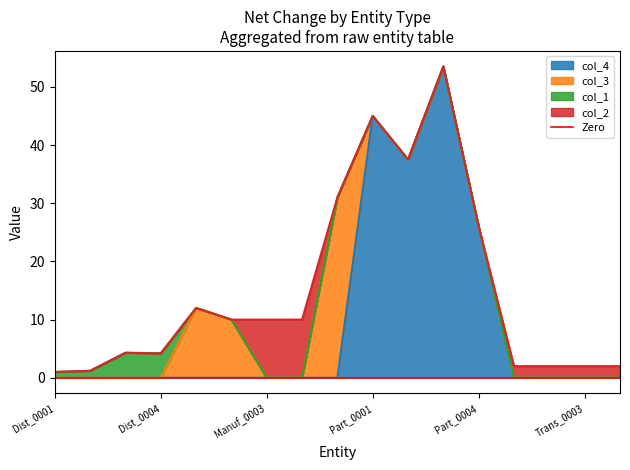

True or false: col_1 and col_2 intersect in this chart.

False